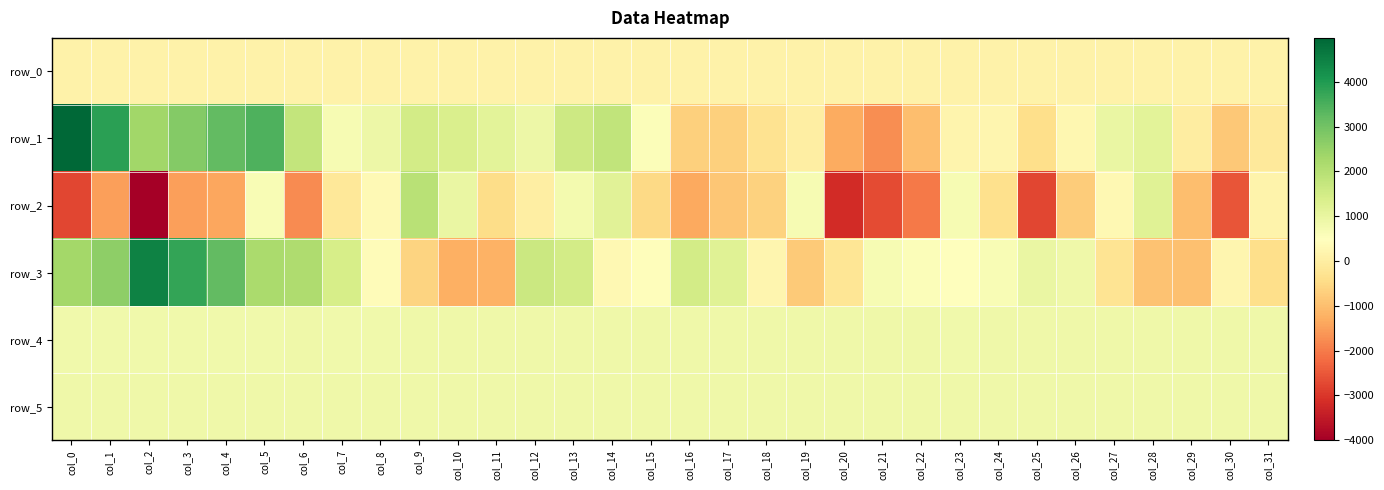

Which series changed the most between col_7 and col_14?

row_2